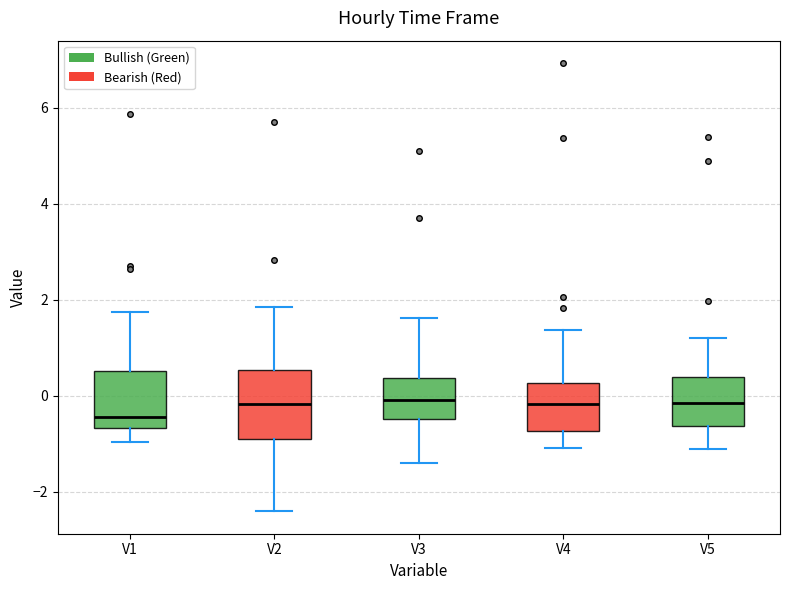

Reading left to right, read every box against the y-axis: the position of its median line, the range the box covers, and the ends of its whiskers. The values are not printed on the chart, so give them approximately, as read against the axis.

V1: median -0.4, box -0.6 to 0.6, whiskers -1.0 to 1.8
V2: median -0.2, box -1.0 to 0.6, whiskers -2.4 to 1.8
V3: median 0.0, box -0.4 to 0.4, whiskers -1.4 to 1.6
V4: median -0.2, box -0.8 to 0.2, whiskers -1.0 to 1.4
V5: median -0.2, box -0.6 to 0.4, whiskers -1.2 to 1.2